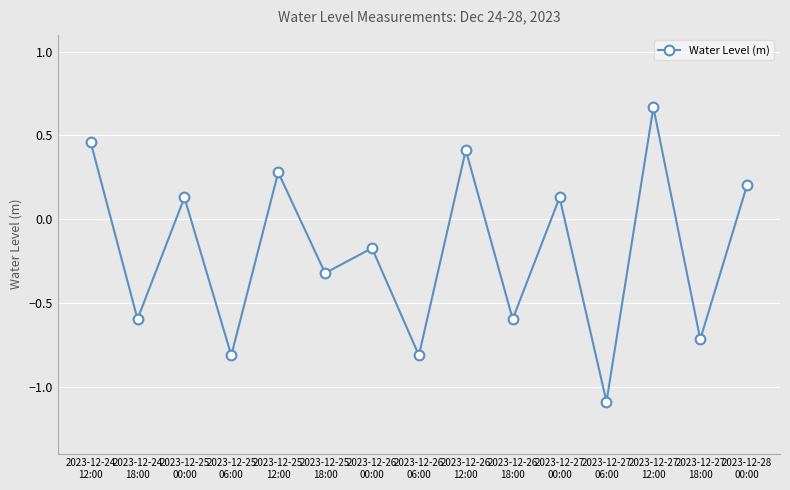

How many series are shown in this chart?

1